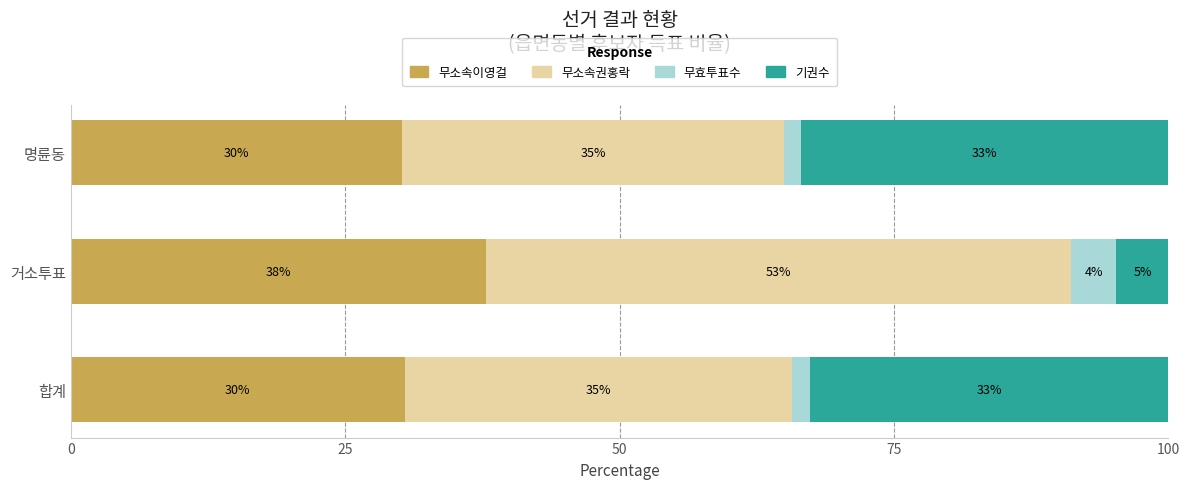

Reading right to left, list all the values displayed in this chart.

무소속이영걸: 30.2	37.9	30.4
무소속권홍락: 34.8	53.3	35.3
무효투표수: 1.5	4.1	1.6
기권수: 33.5	4.7	32.6